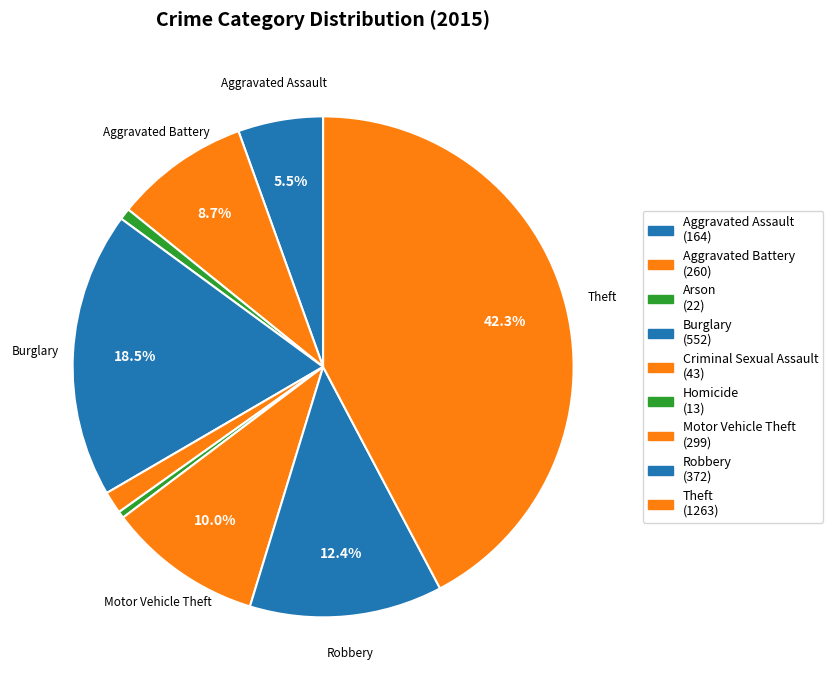

To the nearest percent, what is the combined percentage of Criminal Sexual Assault and Theft?

44%